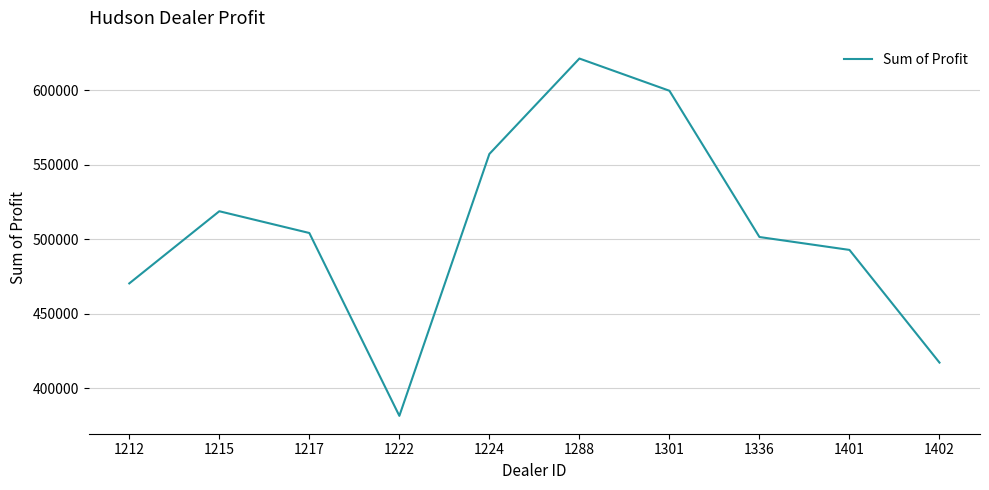

How many lines are shown in the chart?

1